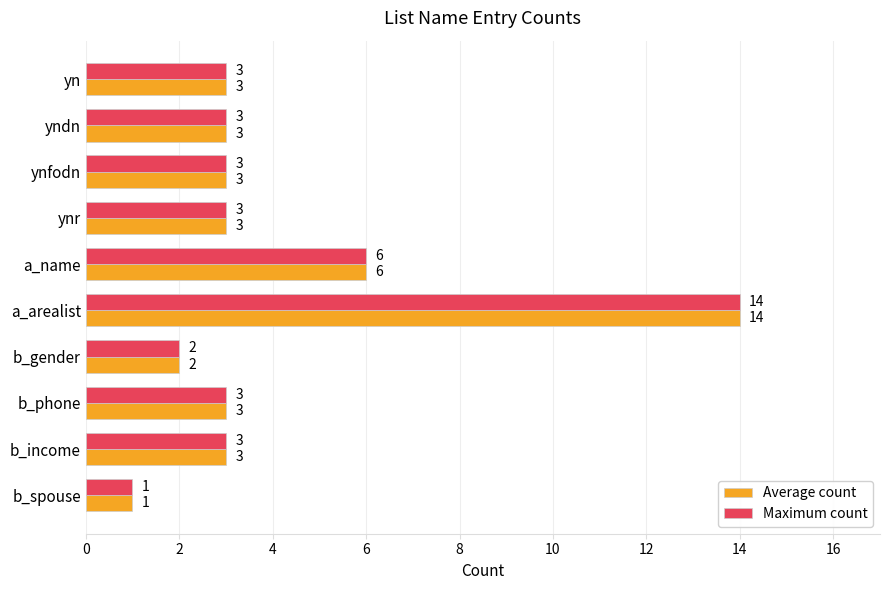

Which category has the lowest value in the Average count series?

b_spouse